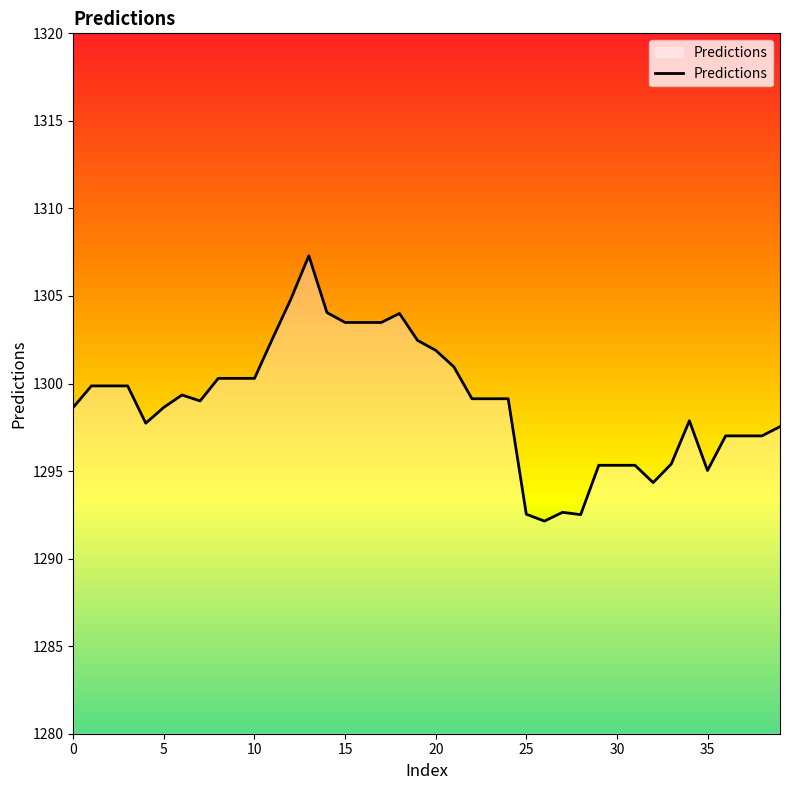

What is the difference between the maximum and minimum values?

15.2